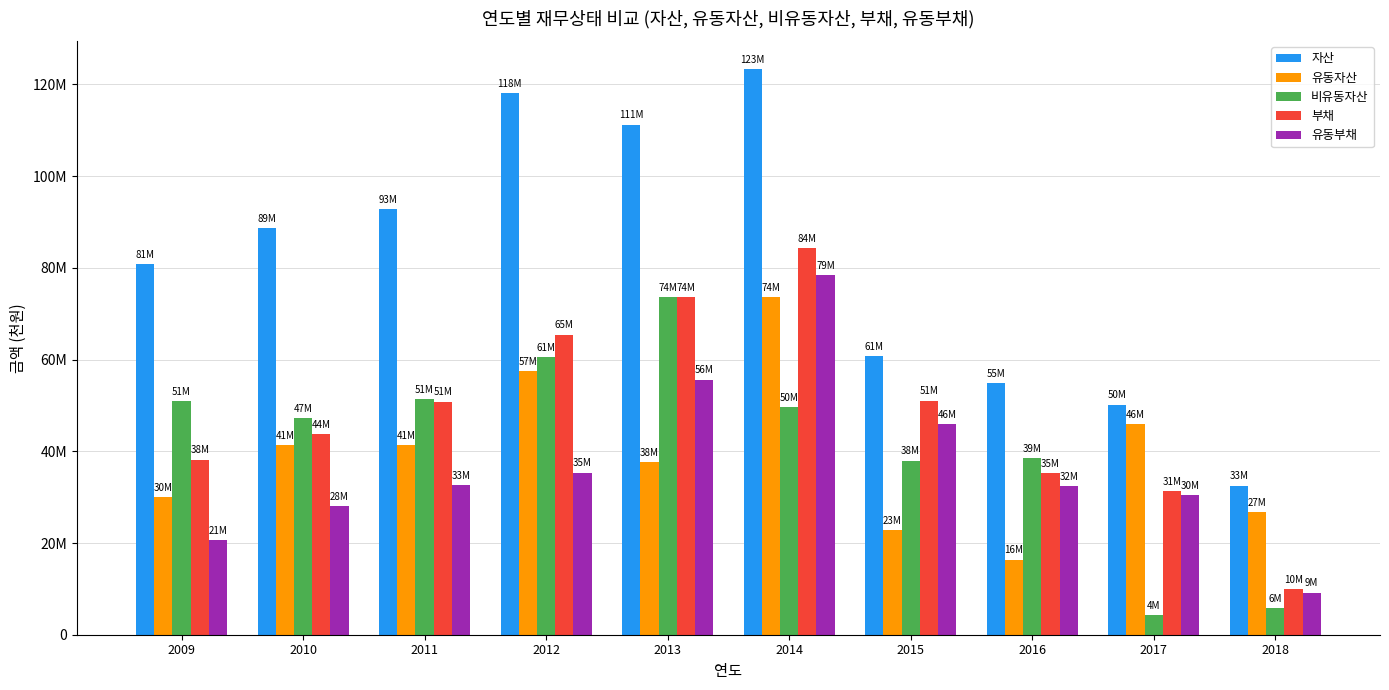

Which series has the largest total across all categories?

자산